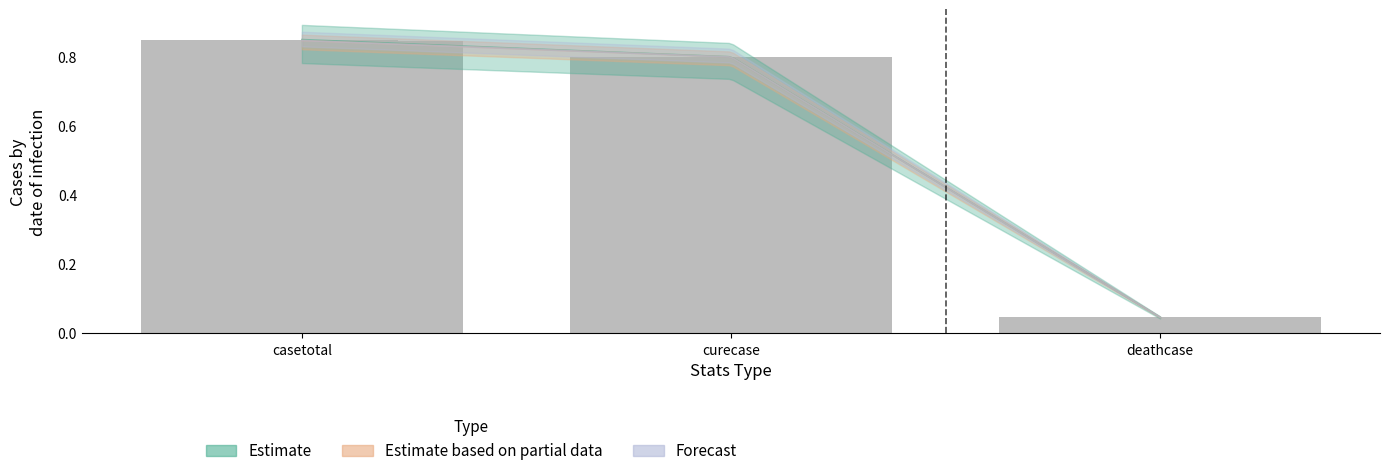

At how many categories does at least one series exceed 0?

3